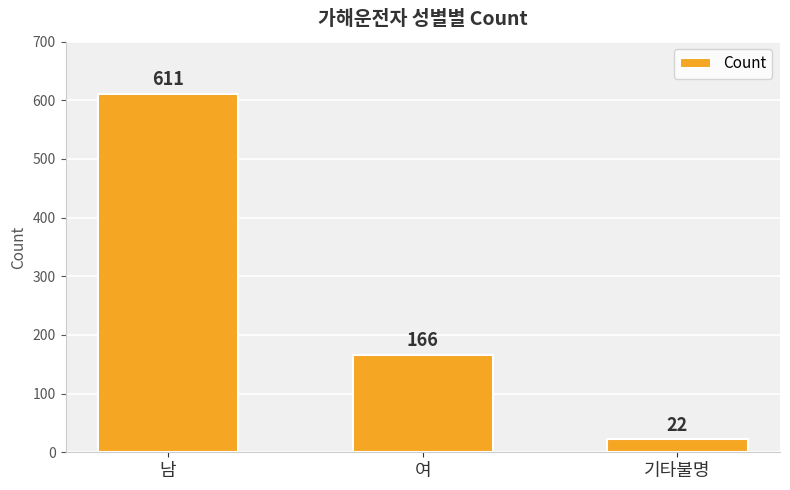

What is the label of the 2nd bar from the left?

여